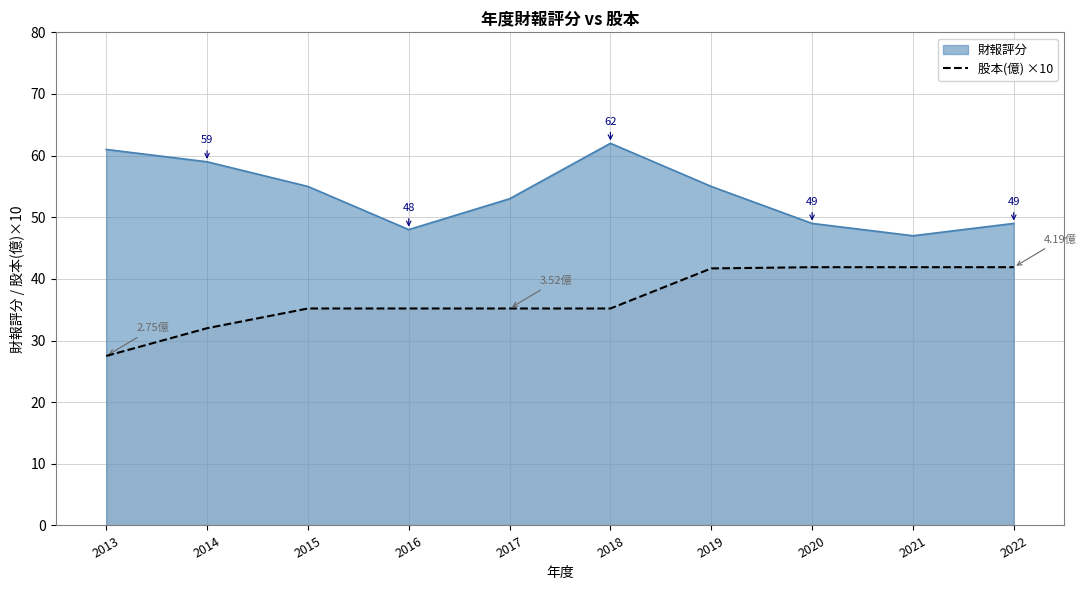

True or false: 財報評分 and 股本(億) ×10 intersect in this chart.

False